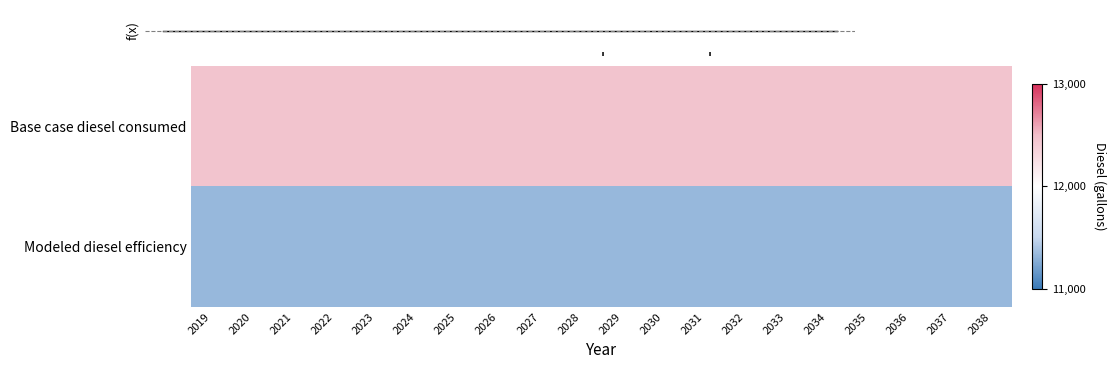

What is the sum of the Modeled diesel efficiency values at 2035 and 2033?

22662.5